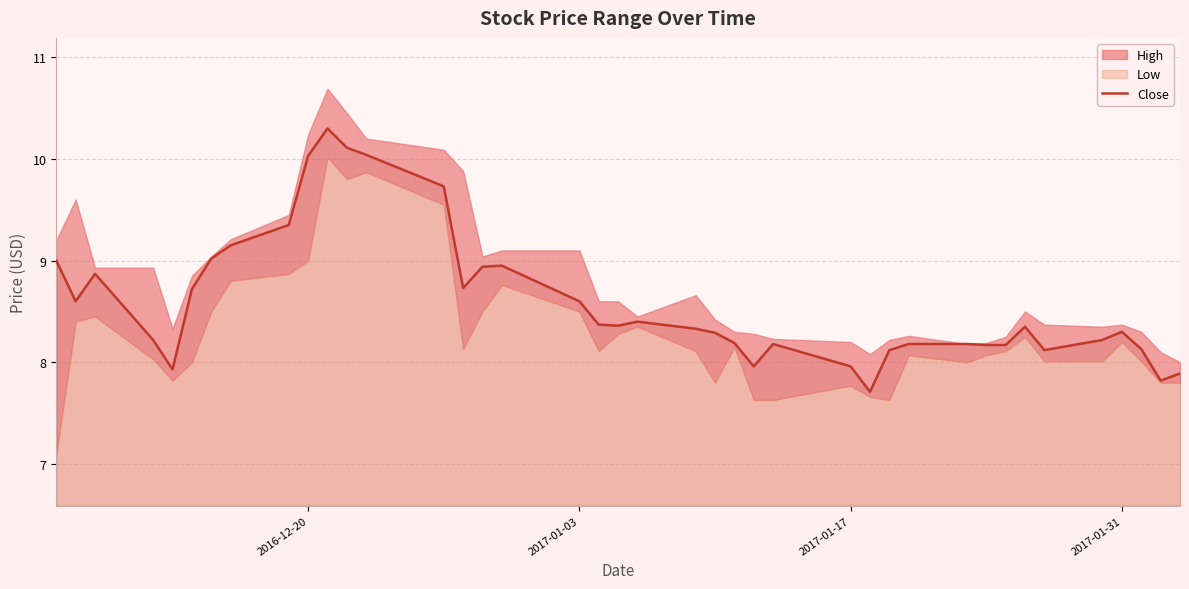

What is the value of the 6th point from the left?

8.7